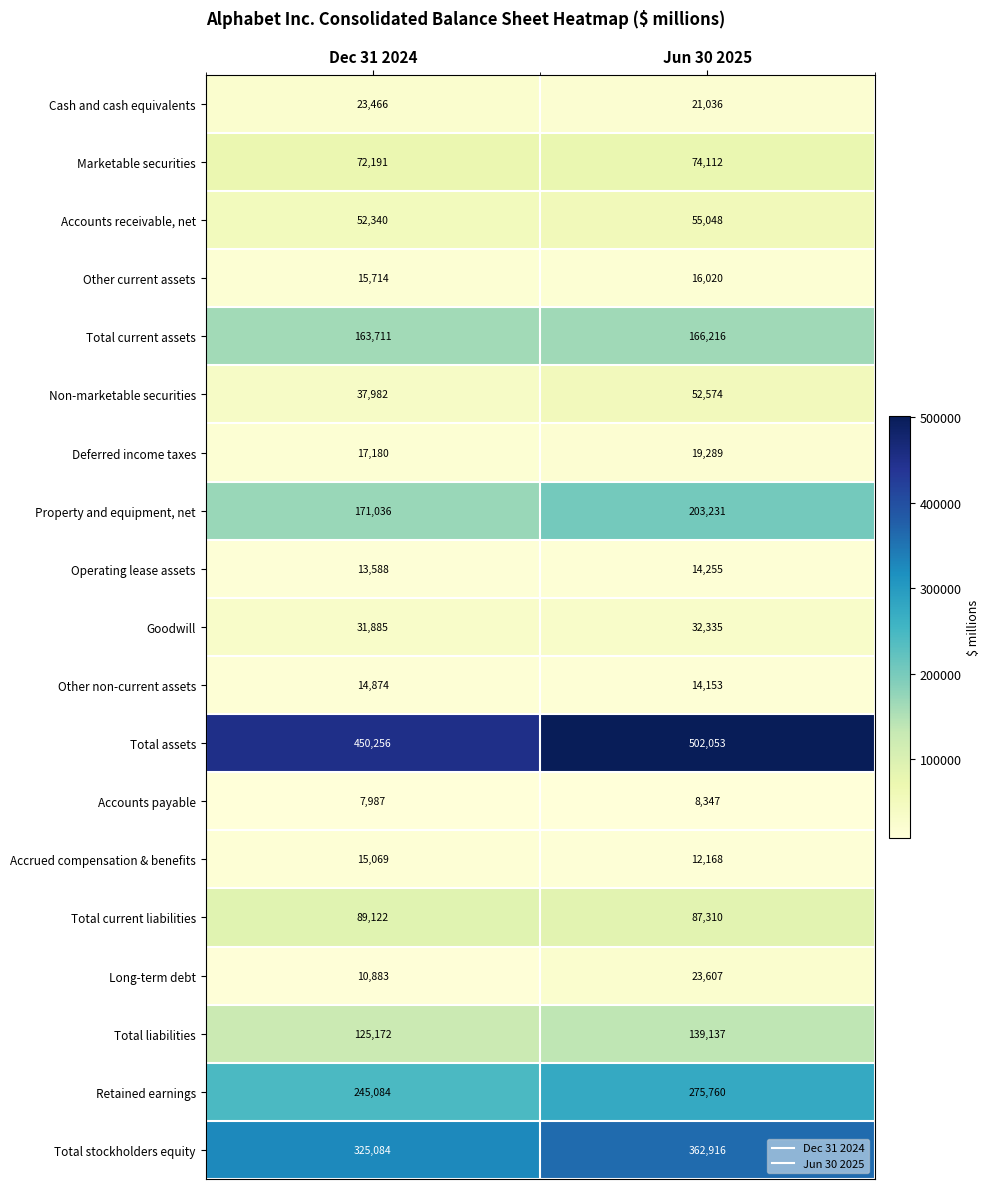

At how many categories does at least one series exceed 239647?

2